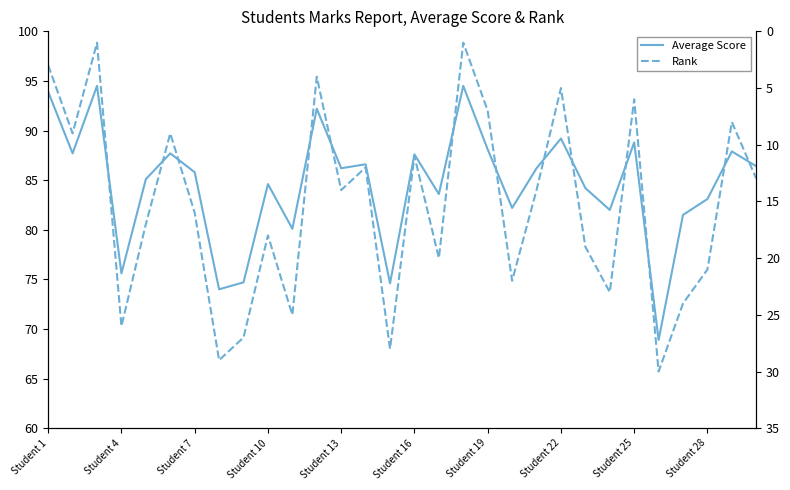

What is the value of the Rank point at the 15th from the left?

28.0